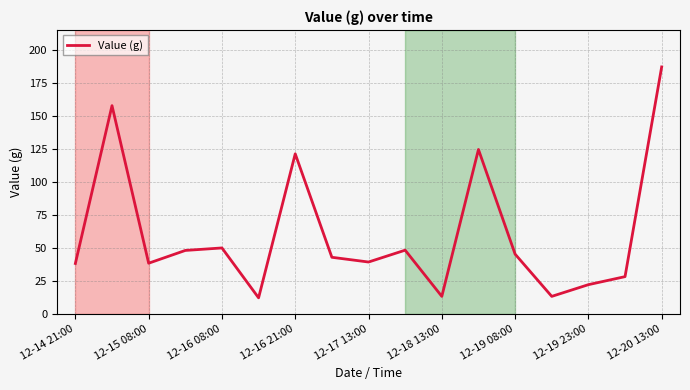

What is the minimum value shown in the chart?

12.0